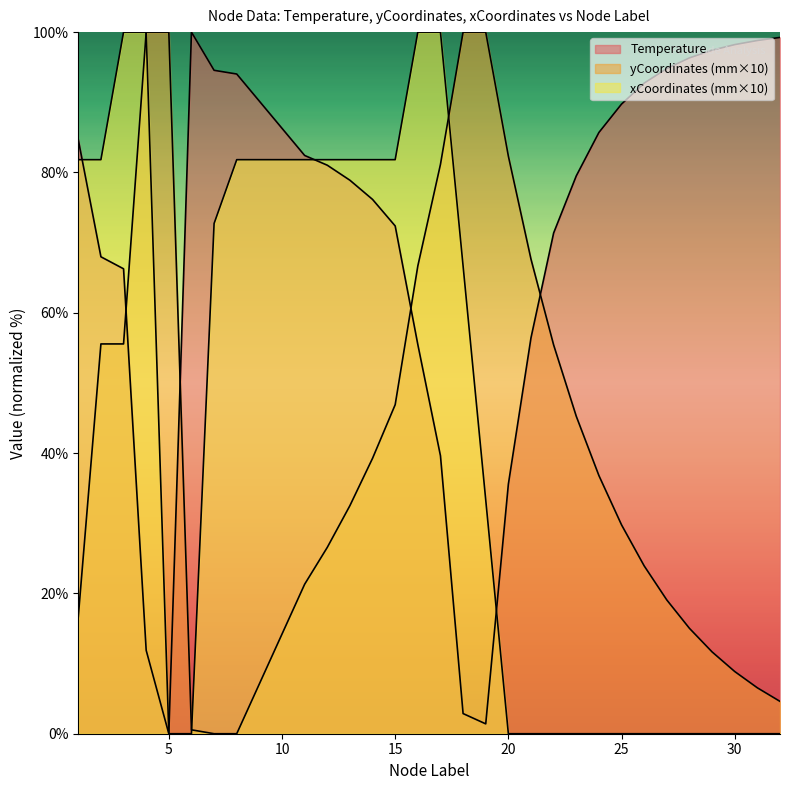

Rank the series by their maximum value, from highest to lowest.

Temperature, yCoordinates_scaled, xCoordinates_scaled